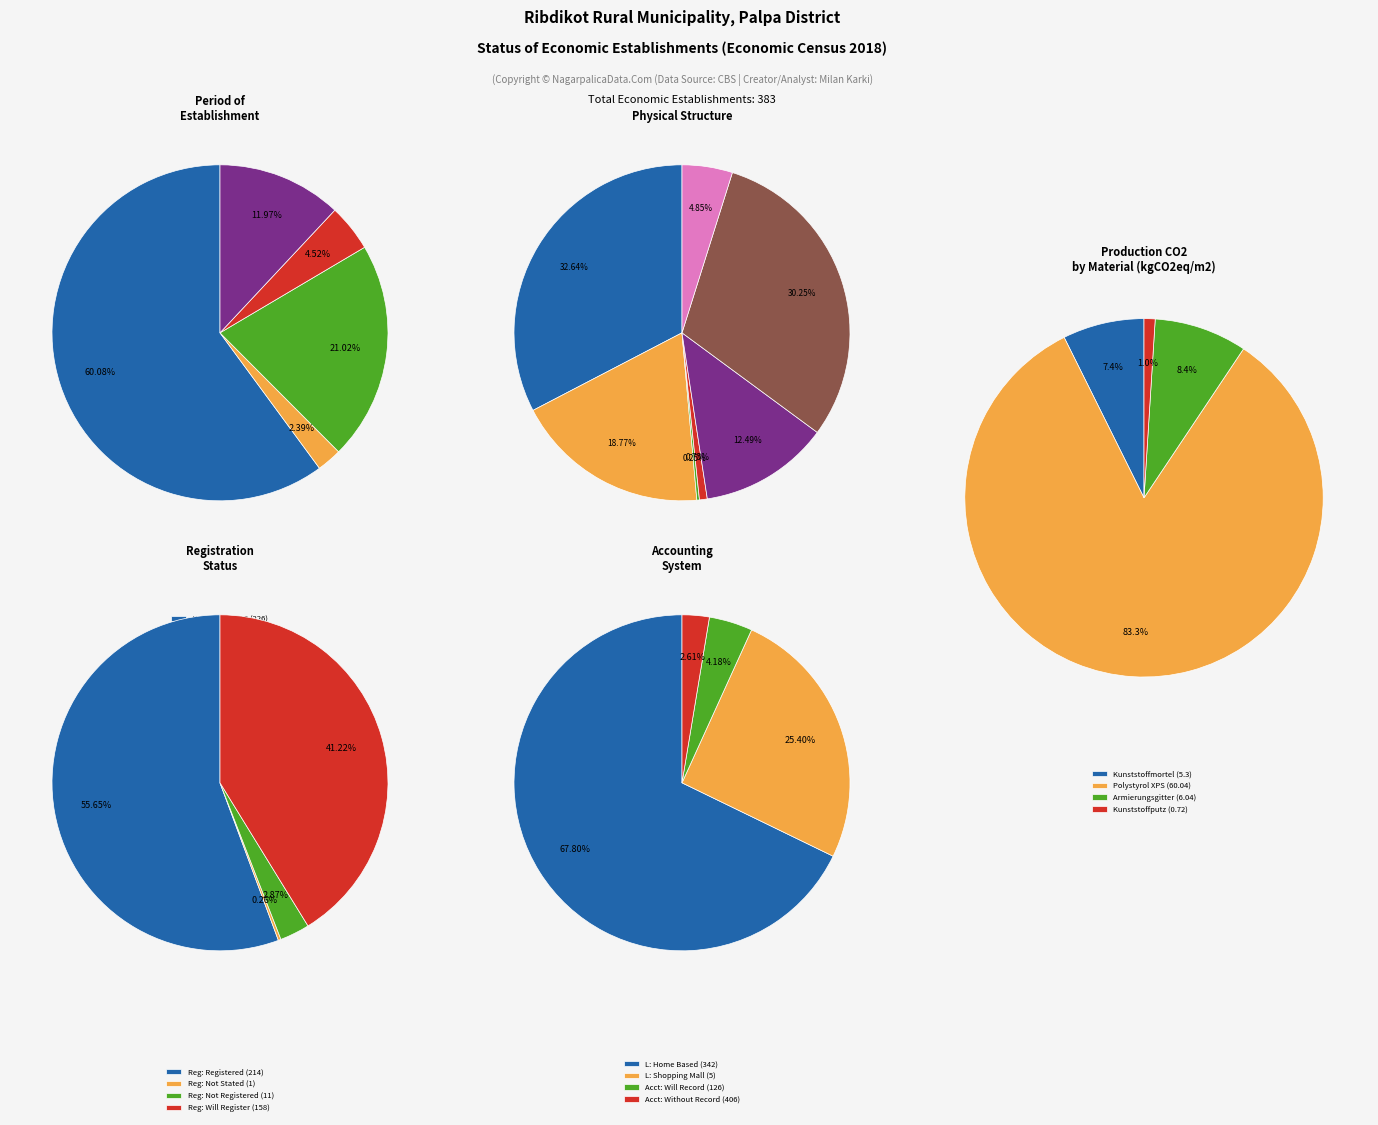

Is it true that 1 is 83% of the pie?

True